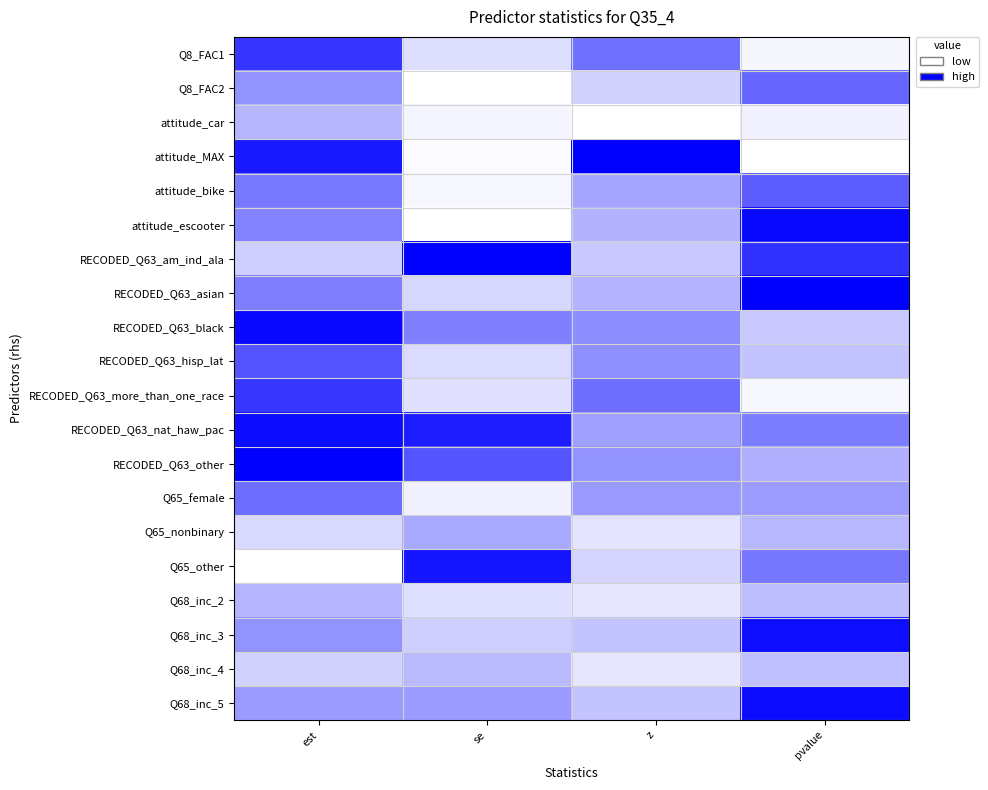

Between z and se, which is larger?

z